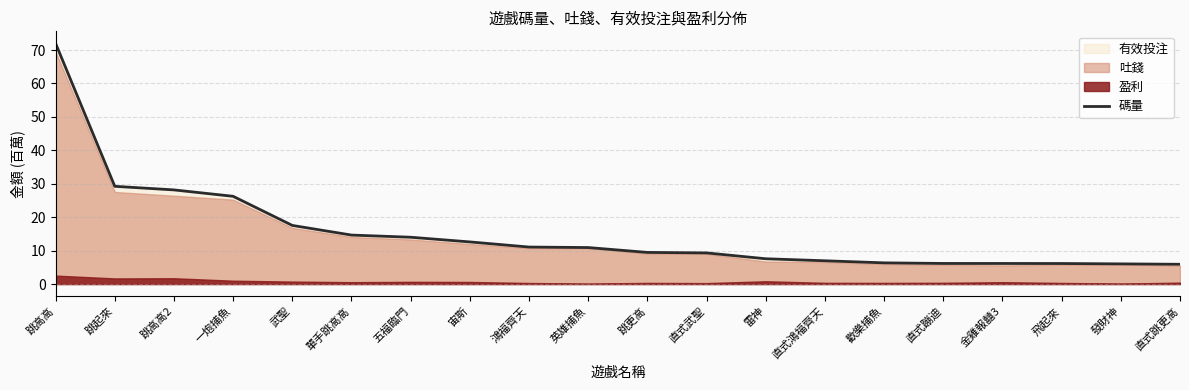

What is the ratio of the value at 直式蹦迪 to the value at 雷神?

0.8